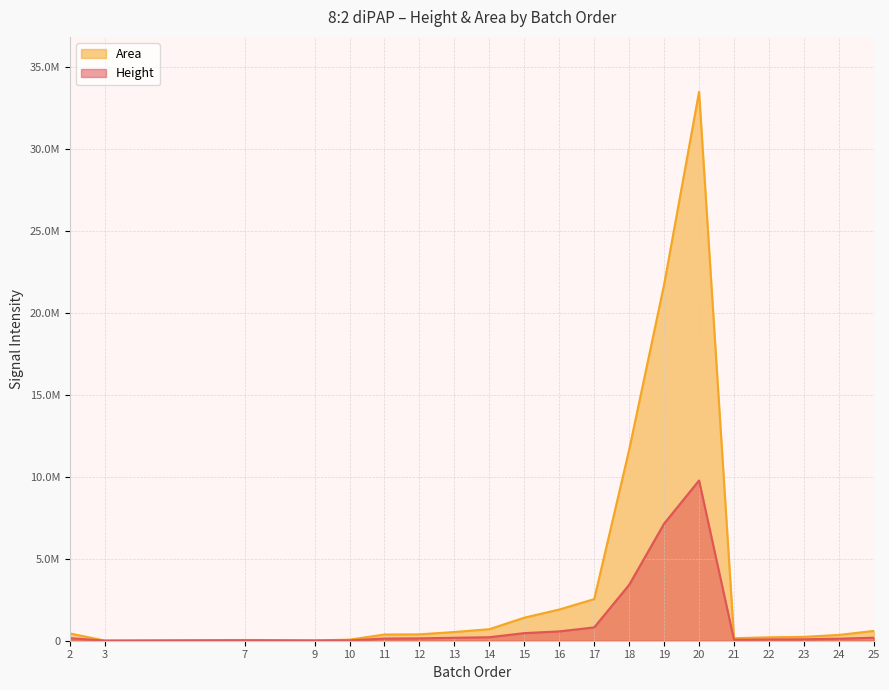

How many values in the Area series are below 446848?

10